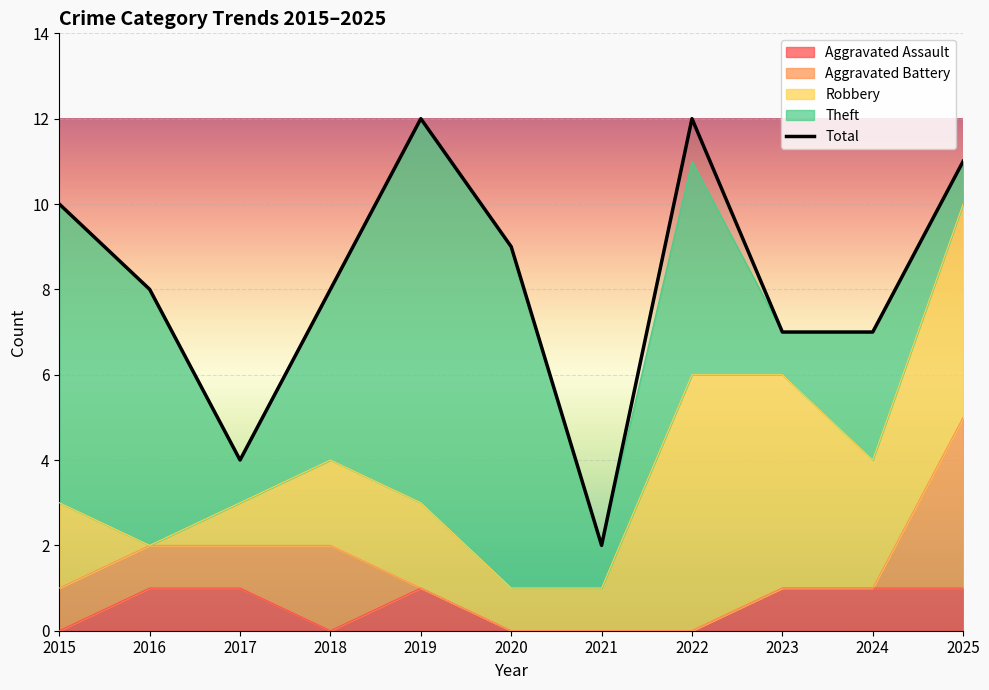

Reading left to right, extract all data points from this chart.

10	8	4	8	12	9	2	12	7	7	11